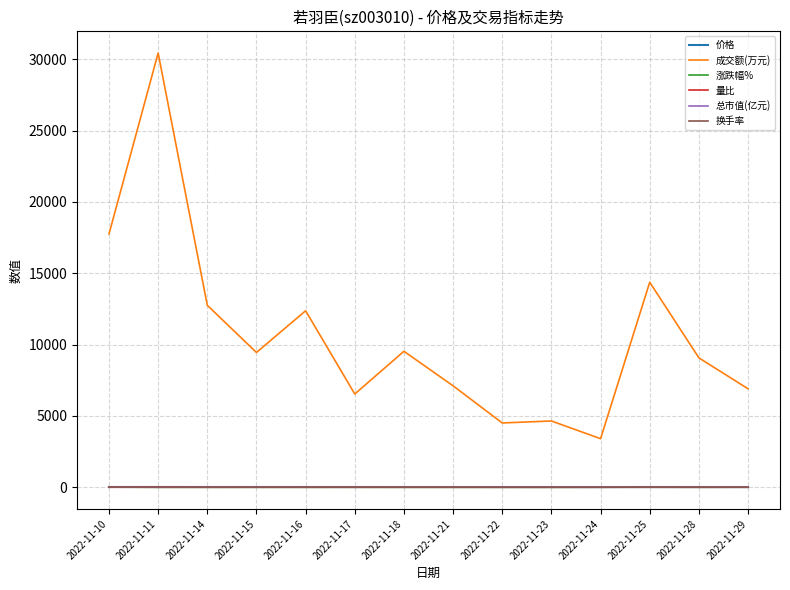

What is the difference between the maximum and minimum values in the 价格 series?

2.9